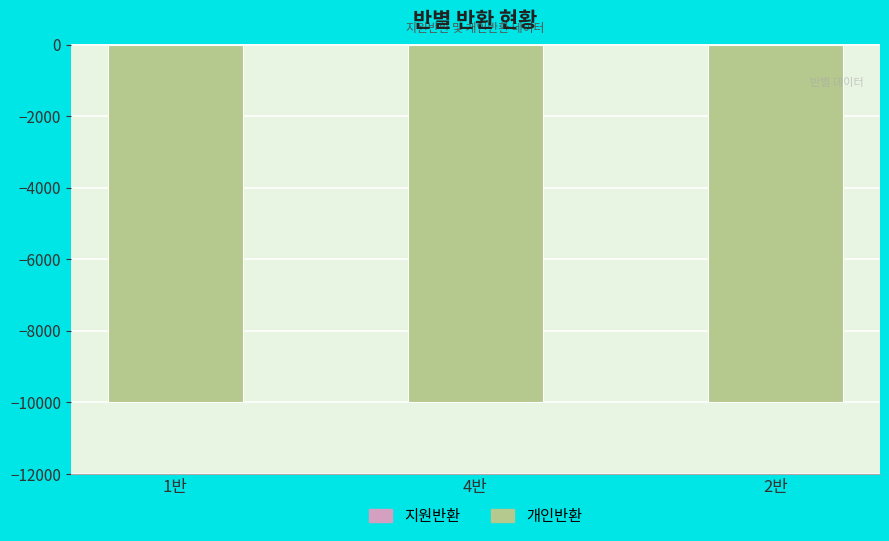

How many distinct data groups are displayed?

2